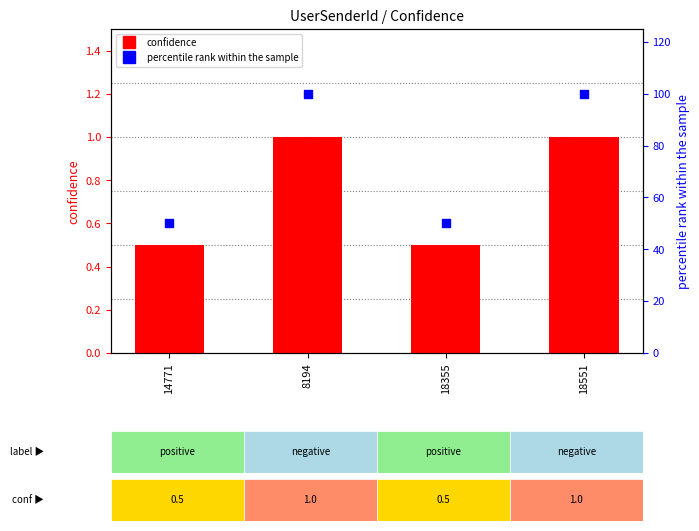

At which category is the sum across all series the highest?

8194